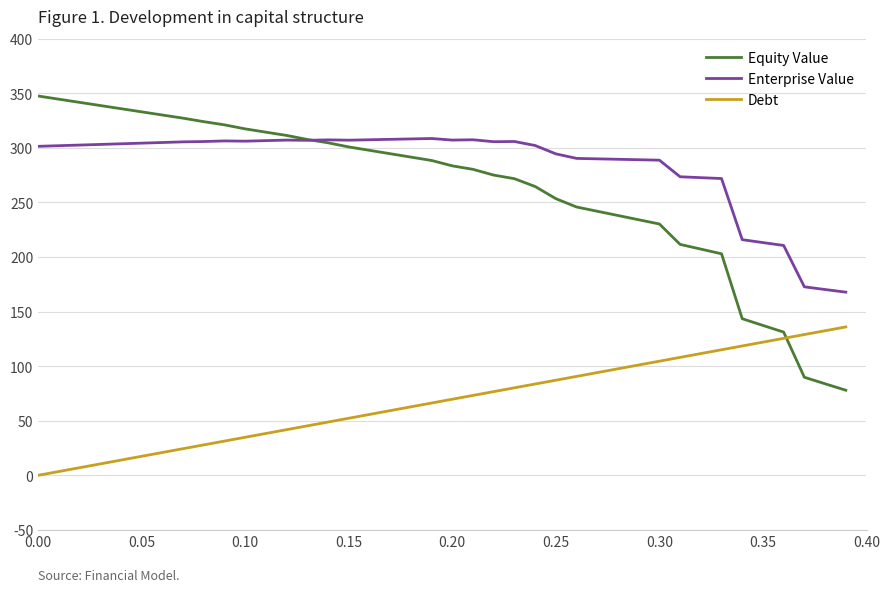

Rank the series by their maximum value, from highest to lowest.

Equity Value, Enterprise Value, Debt